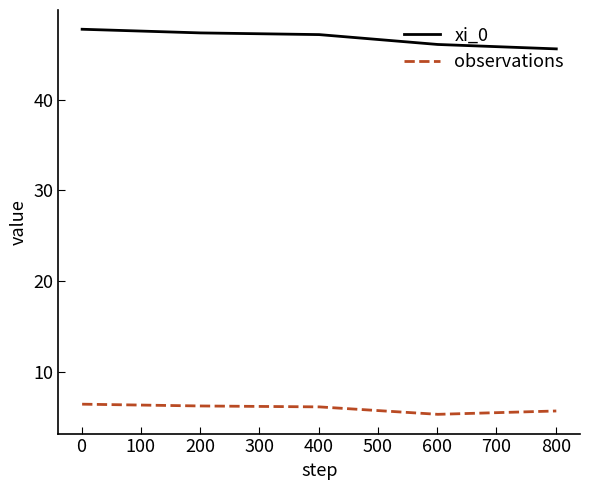

What are all the series names shown in the legend?

xi_0, observations